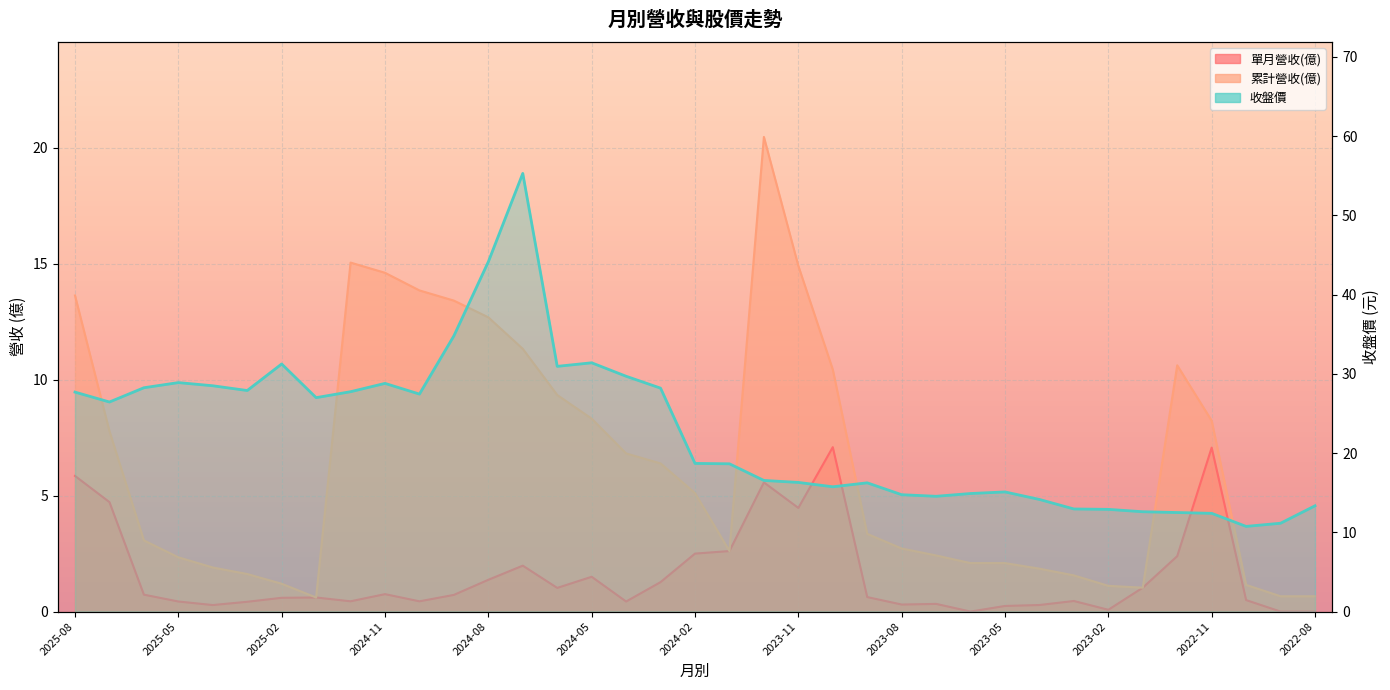

What is the label of the 32nd point from the right?

2025-03